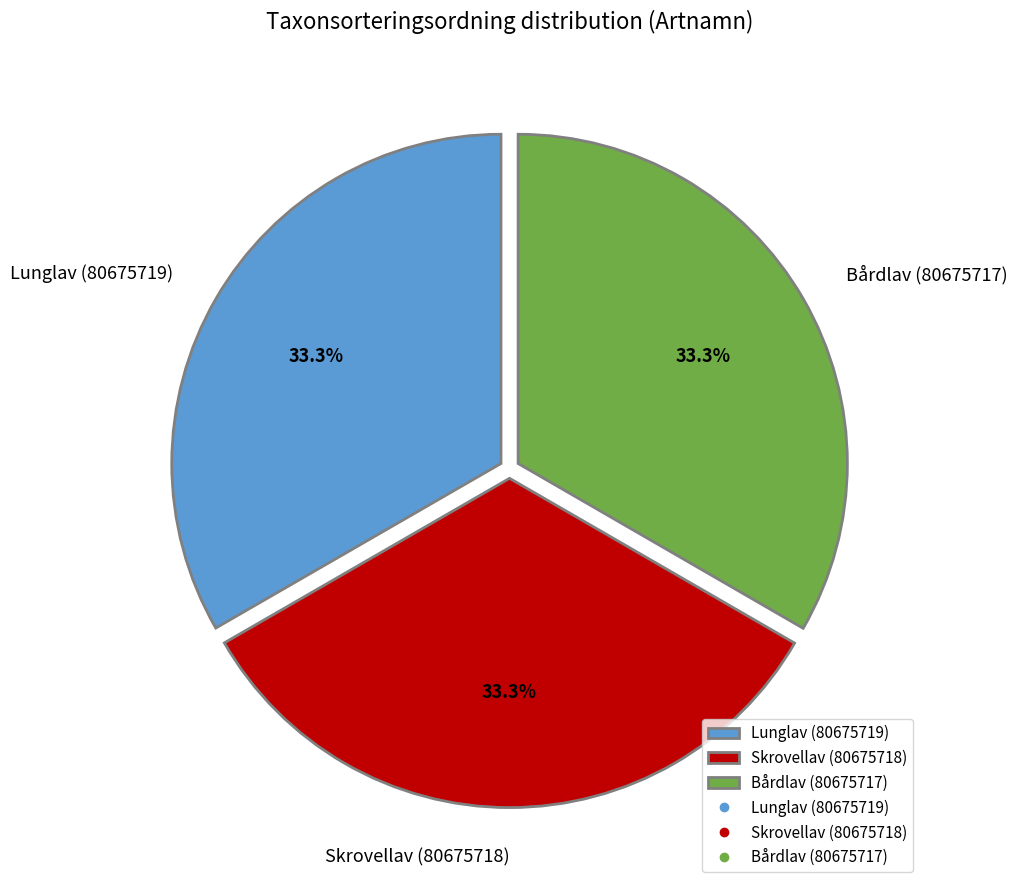

How many slices are in this pie chart?

3